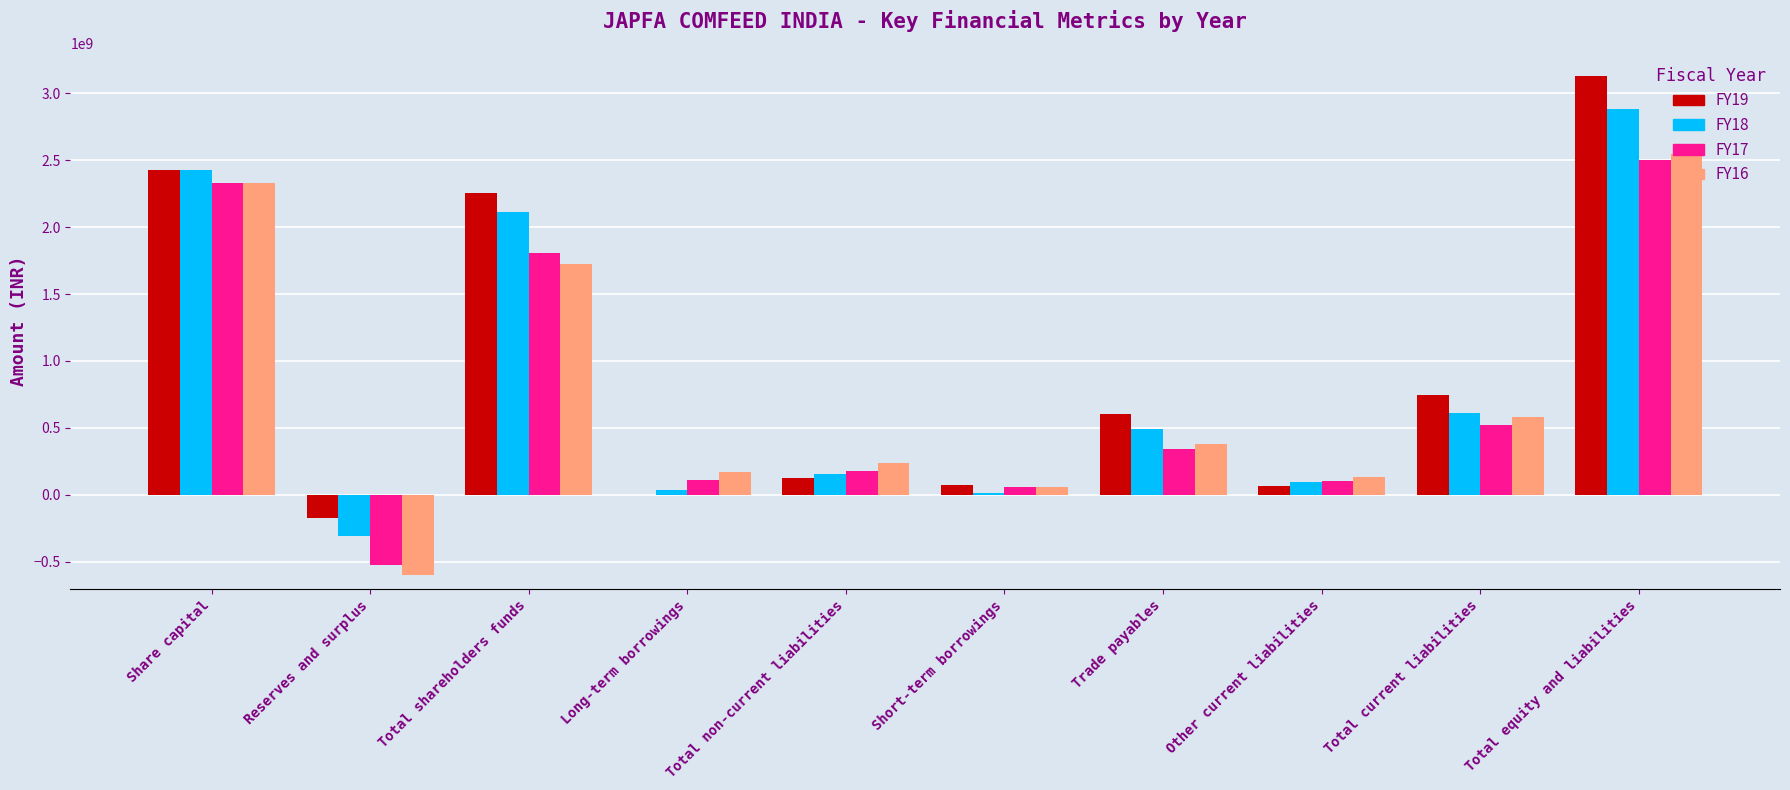

The FY16 series shows 542700834 at Trade payables. True or false?

False